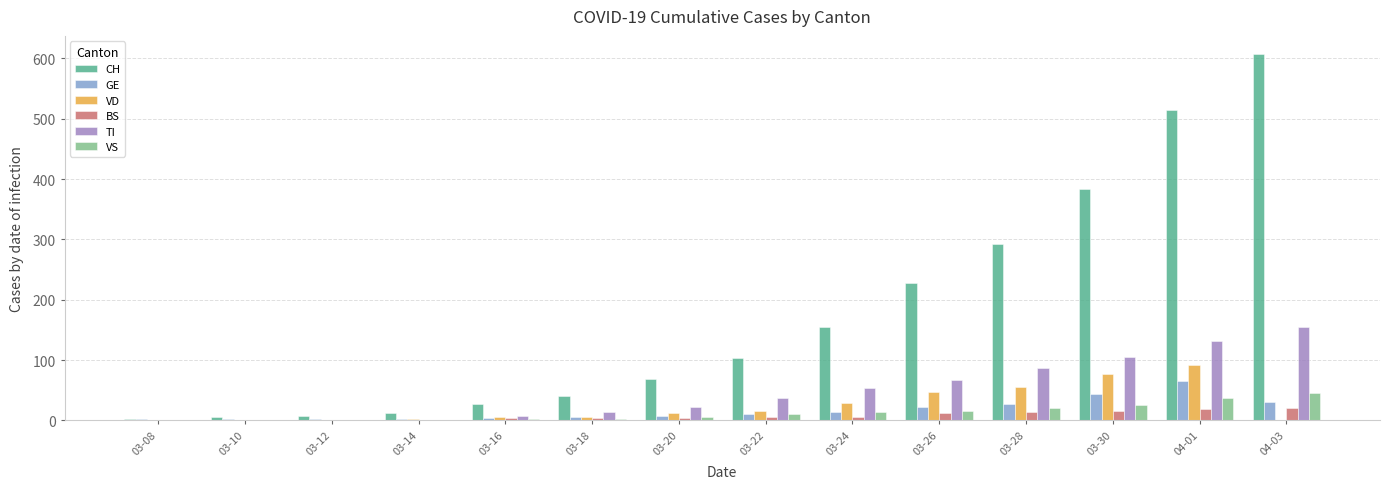

What is the average value of the TI series?

49